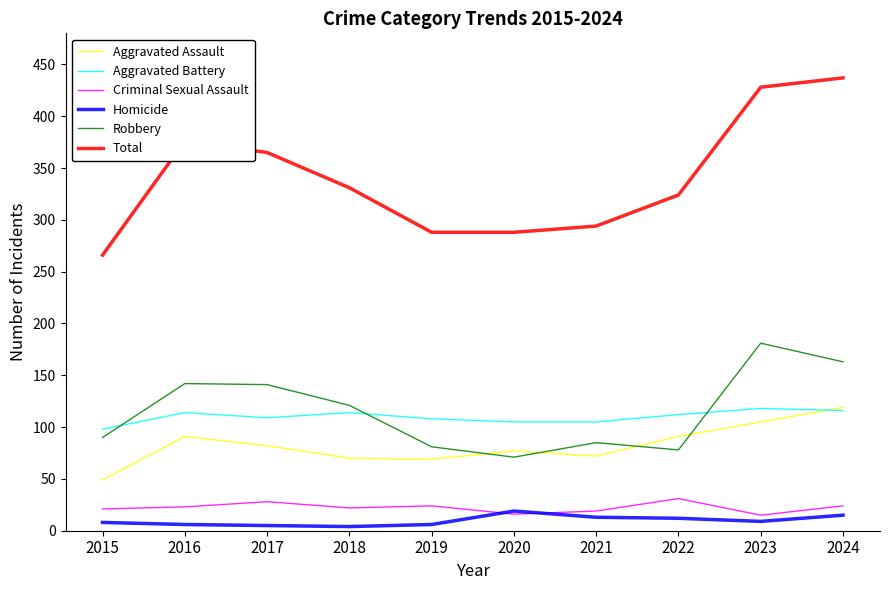

What is the difference between the Total values at 2017 and 2022?

41